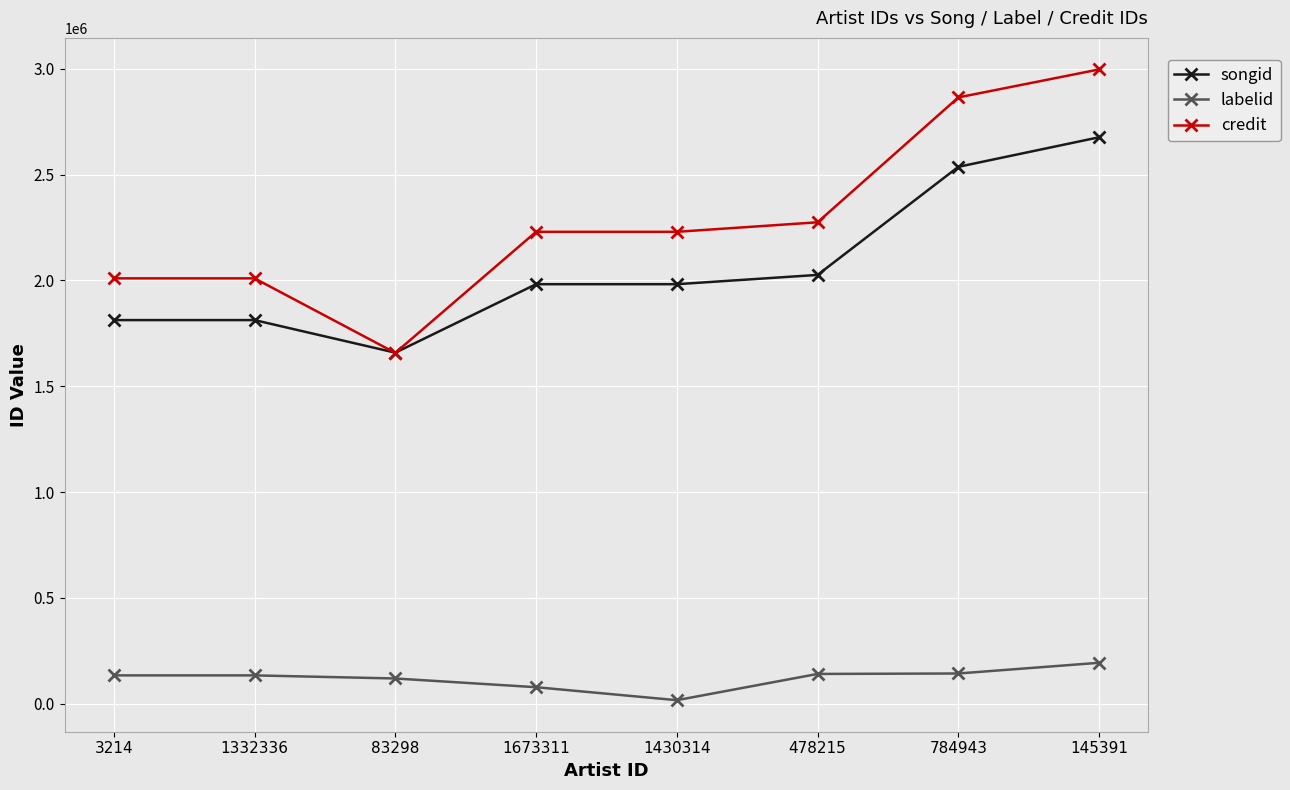

True or false: labelid and credit intersect in this chart.

False